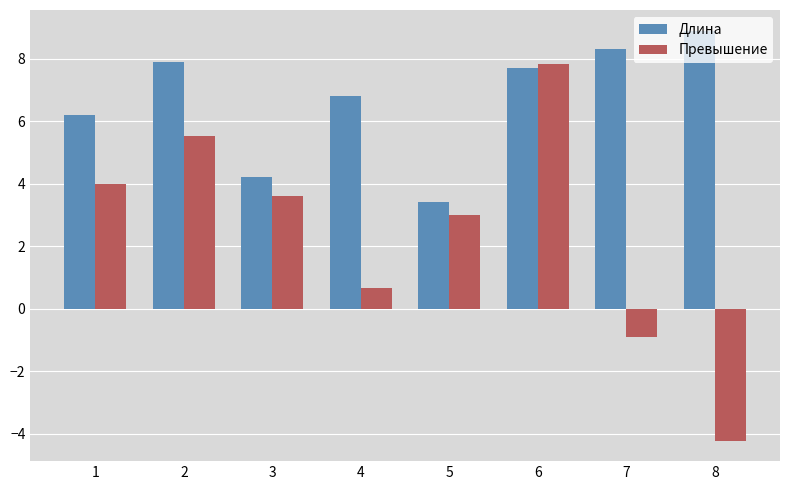

What is the minimum value shown in the chart?

-4.2